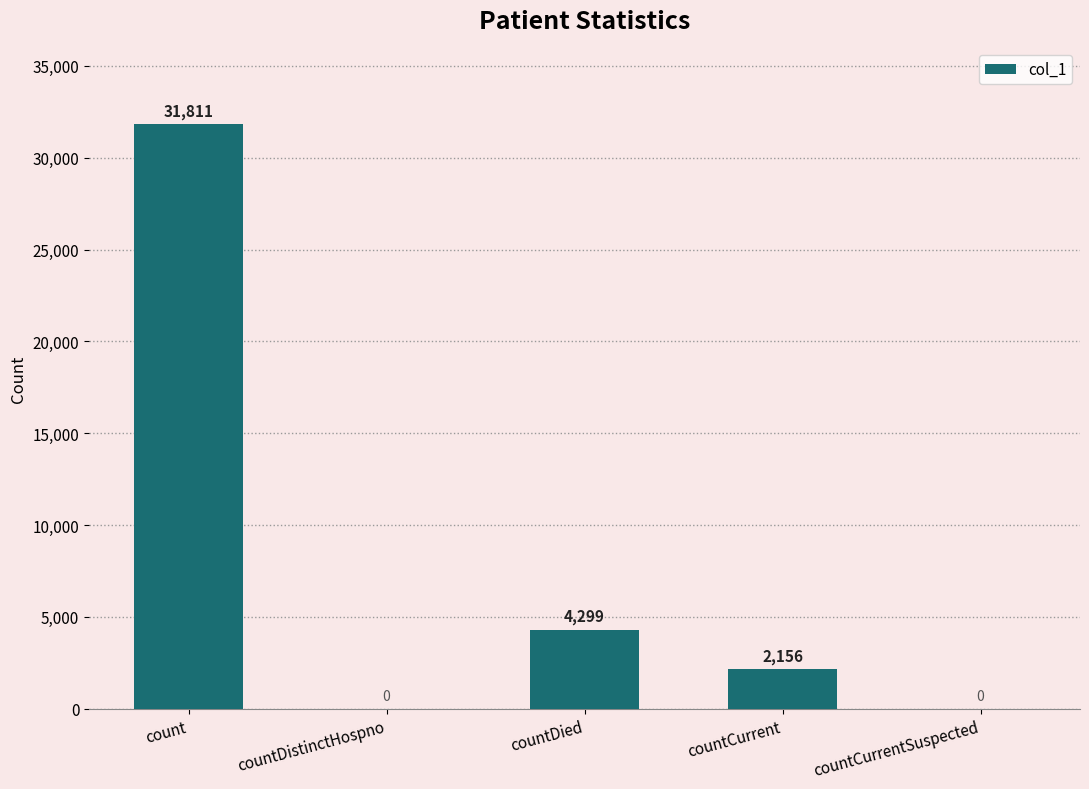

Where is the data nearest to the value 15905?

countDied